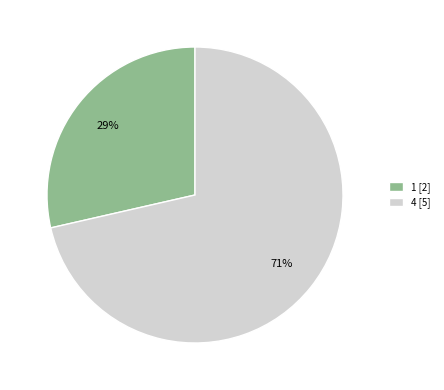

Is it true that 1 is 29% of the pie?

True